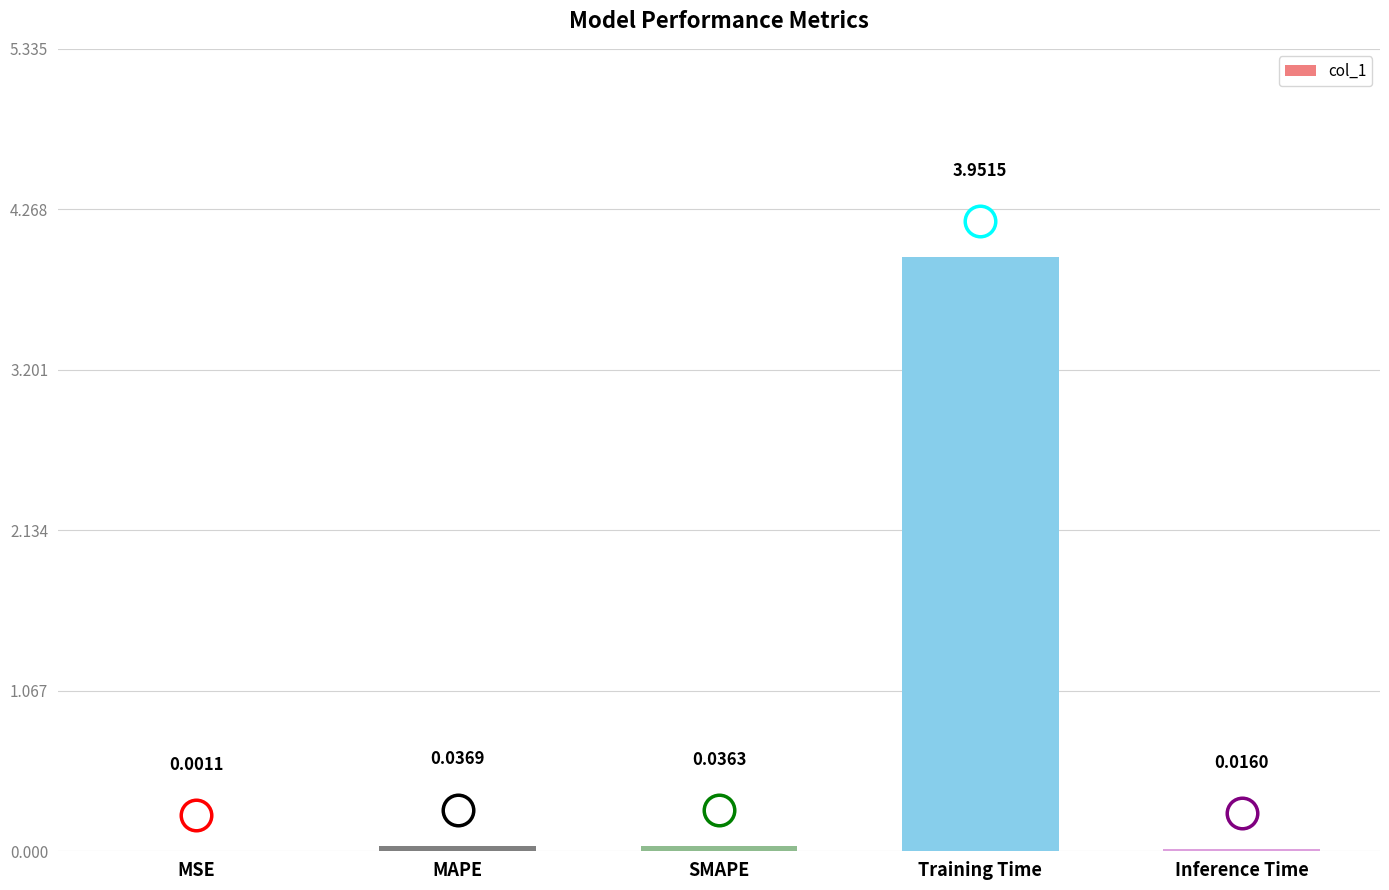

Which category has the highest value across all series?

Training Time